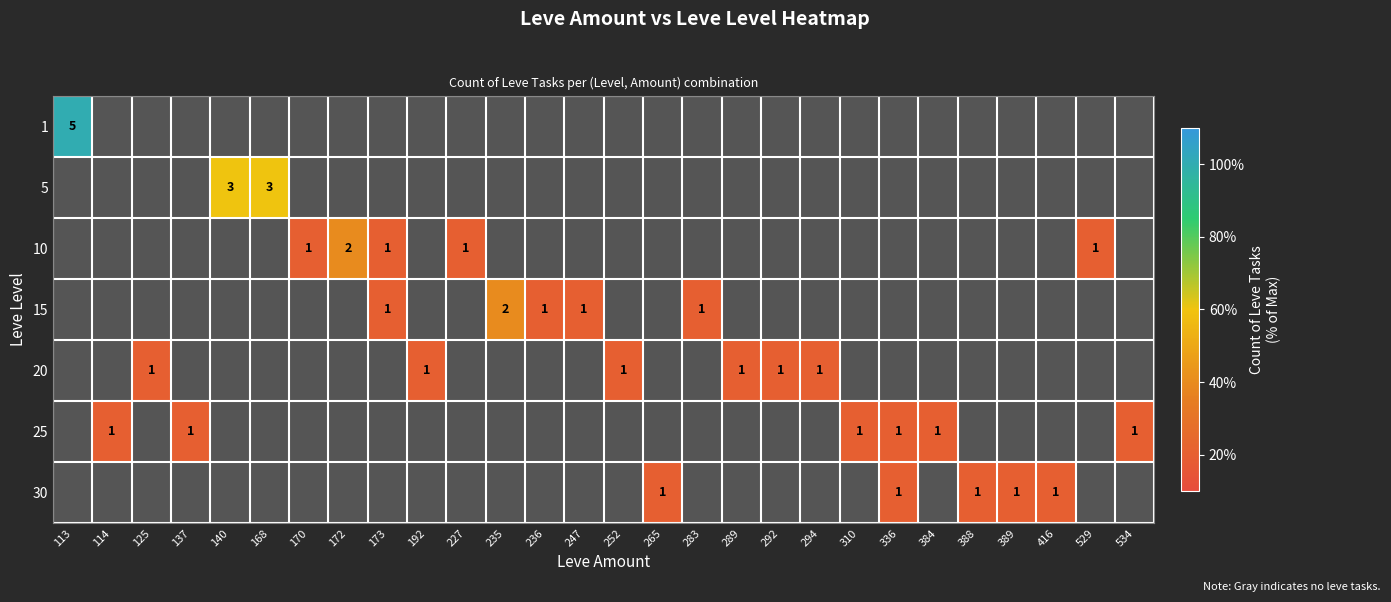

Is it true that 15 equals 0 at 227?

True